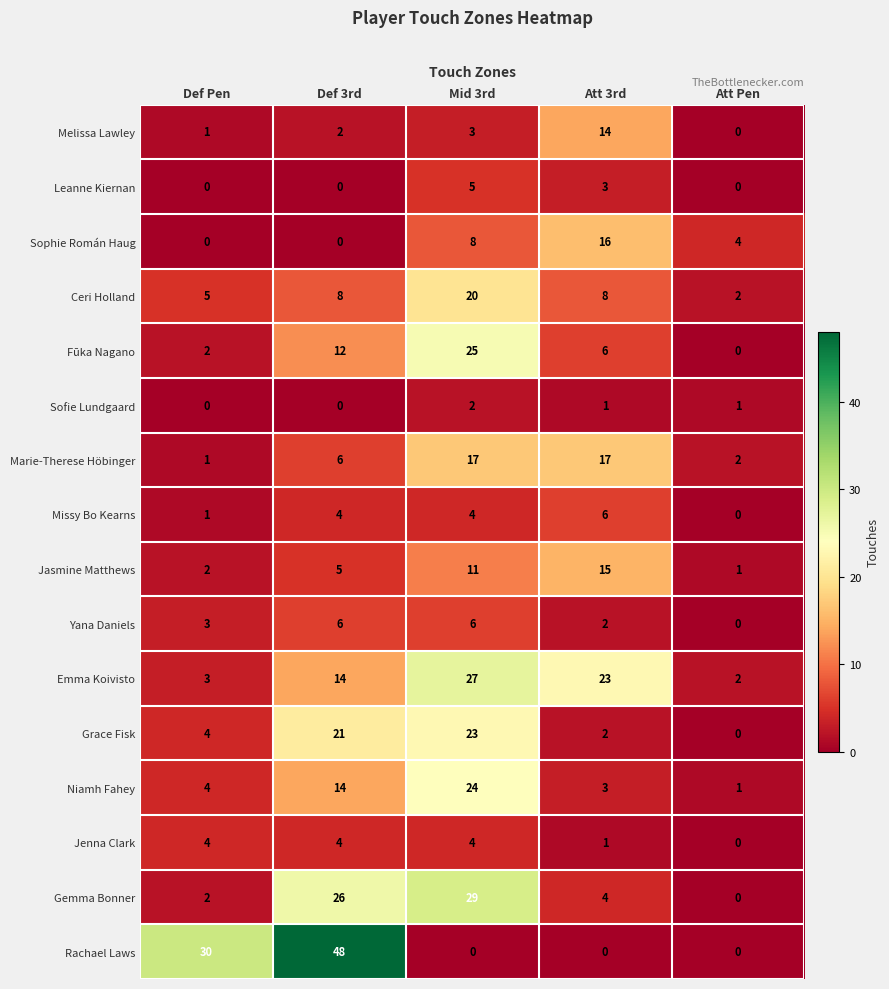

How many values in Fūka Nagano are above zero?

4